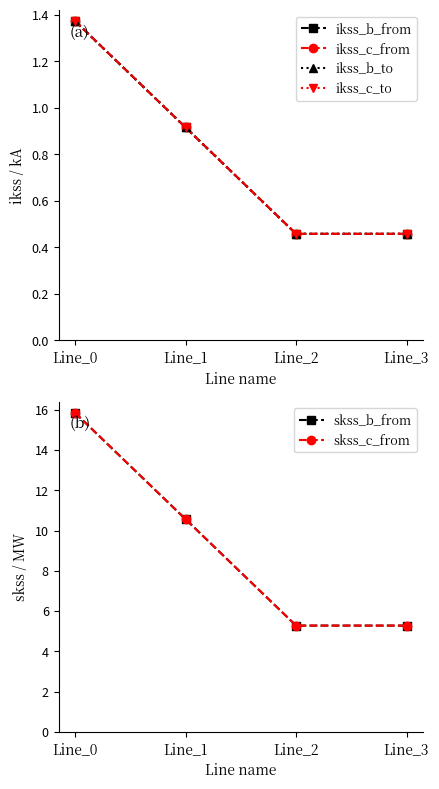

The value of skss_c_from at Line_0 is 21.7. True or false?

False